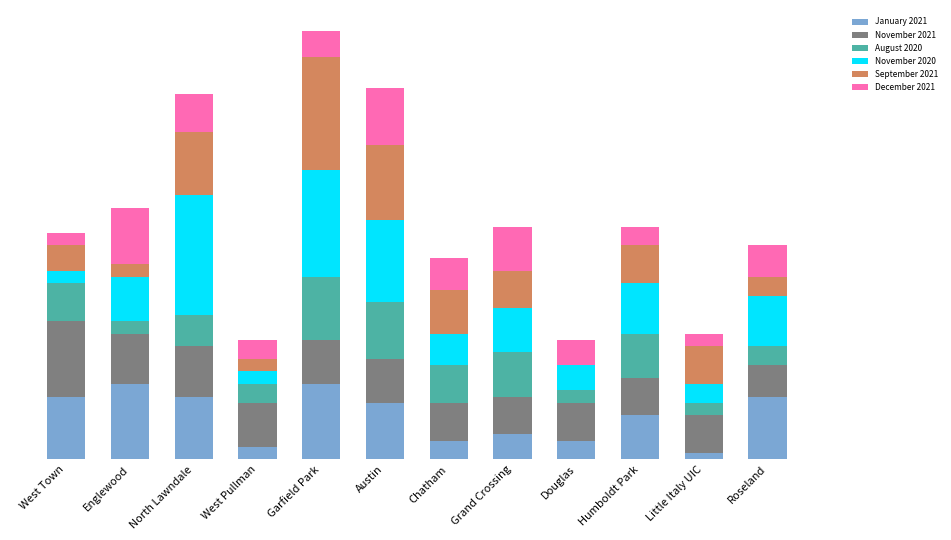

What are all the series names shown in the legend?

January 2021, November 2021, August 2020, November 2020, September 2021, December 2021